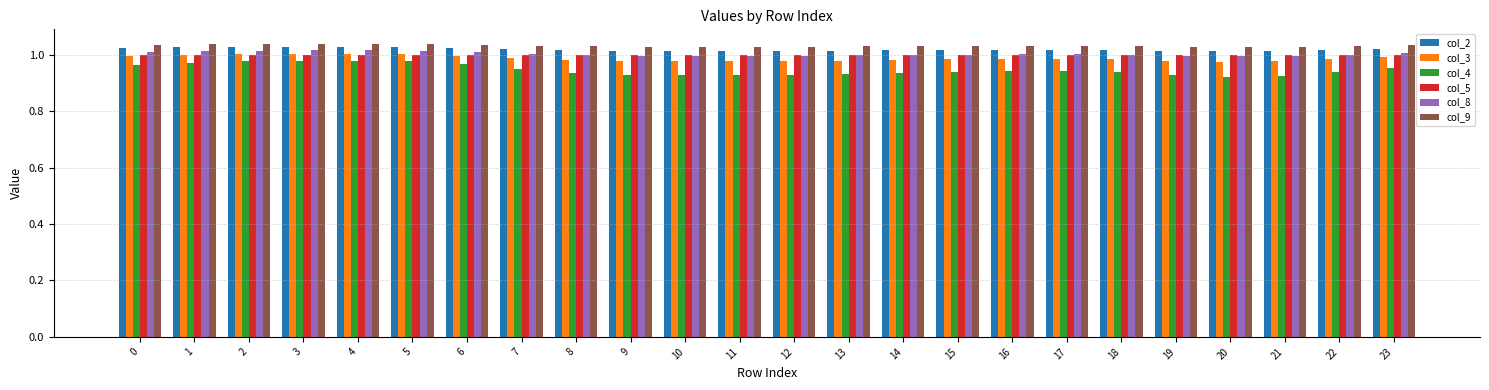

Which series has the largest range (max minus min)?

col_4